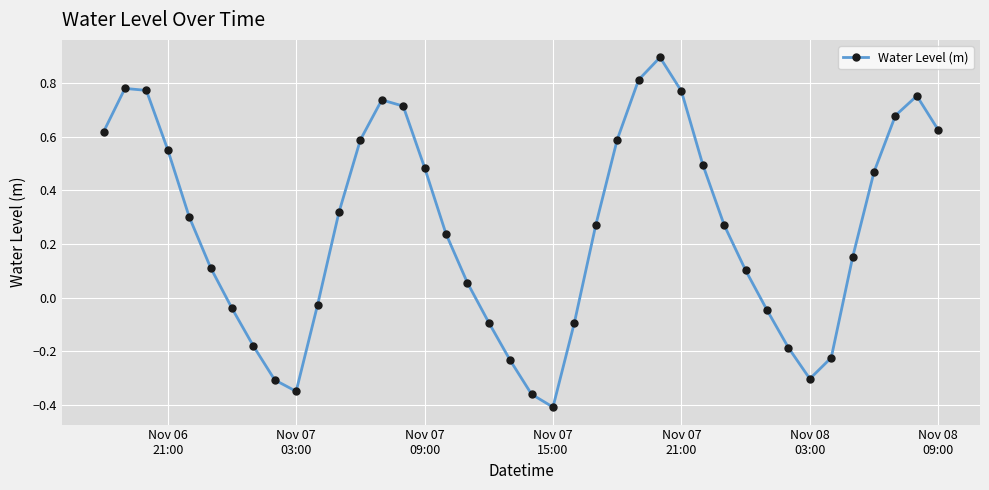

What is the maximum value shown in the chart?

0.9